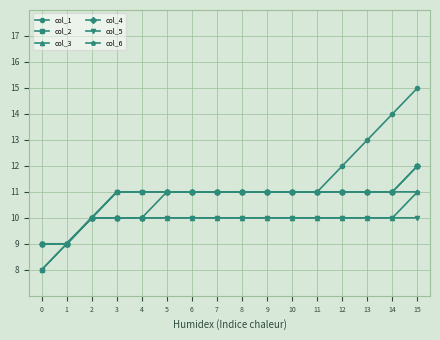

What is the value of the col_6 point at the 3rd from the left?

10